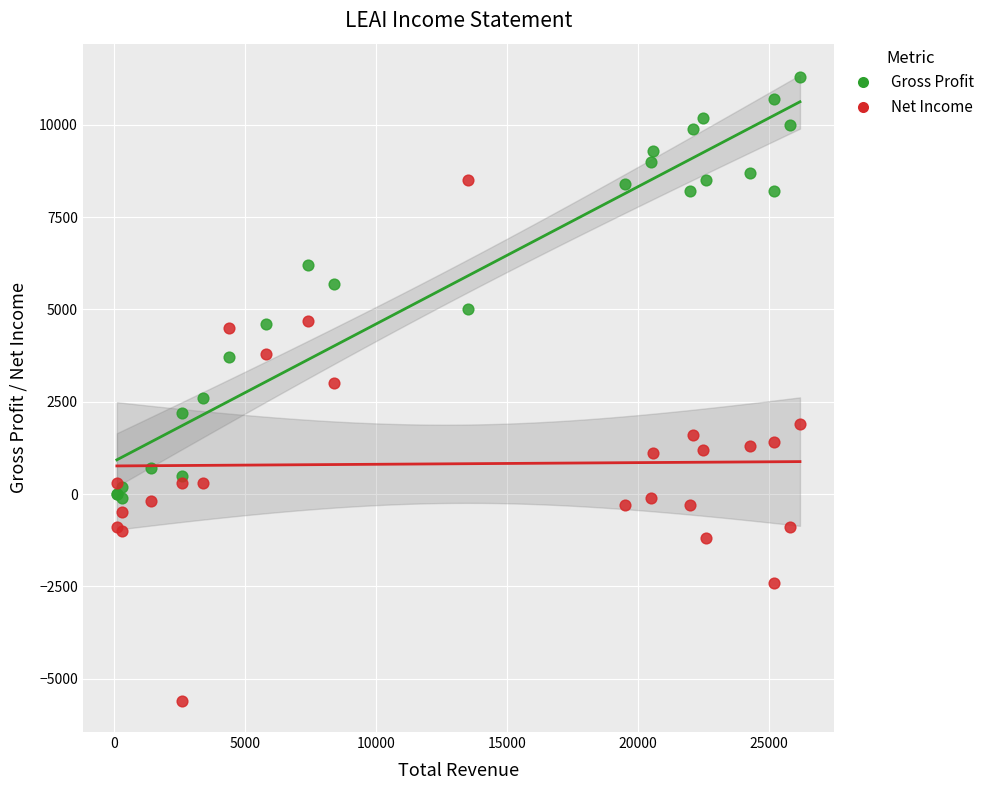

What are all the series names shown in the legend?

Gross Profit, Net Income